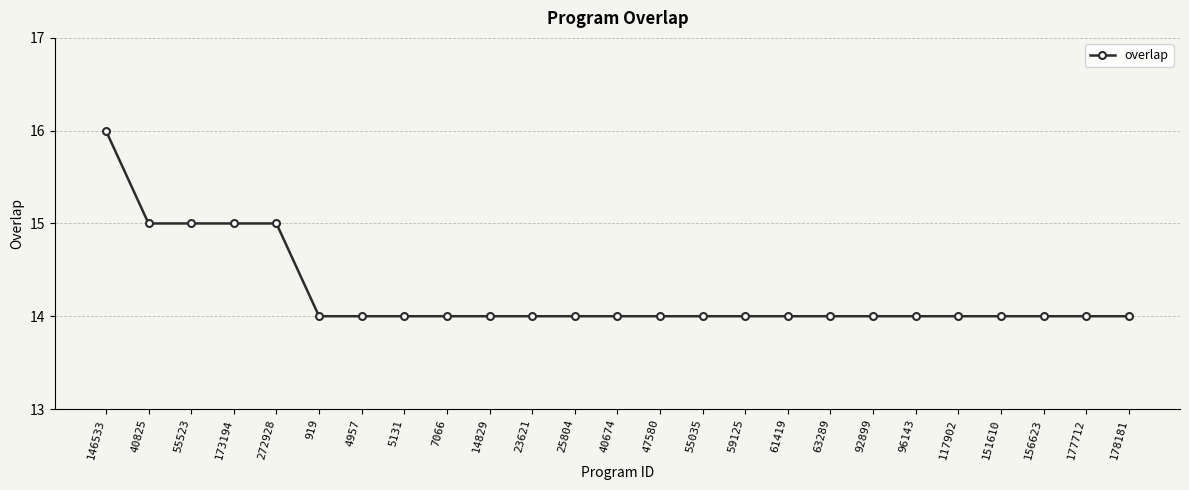

Is this an area chart (filled region under the line)?

No